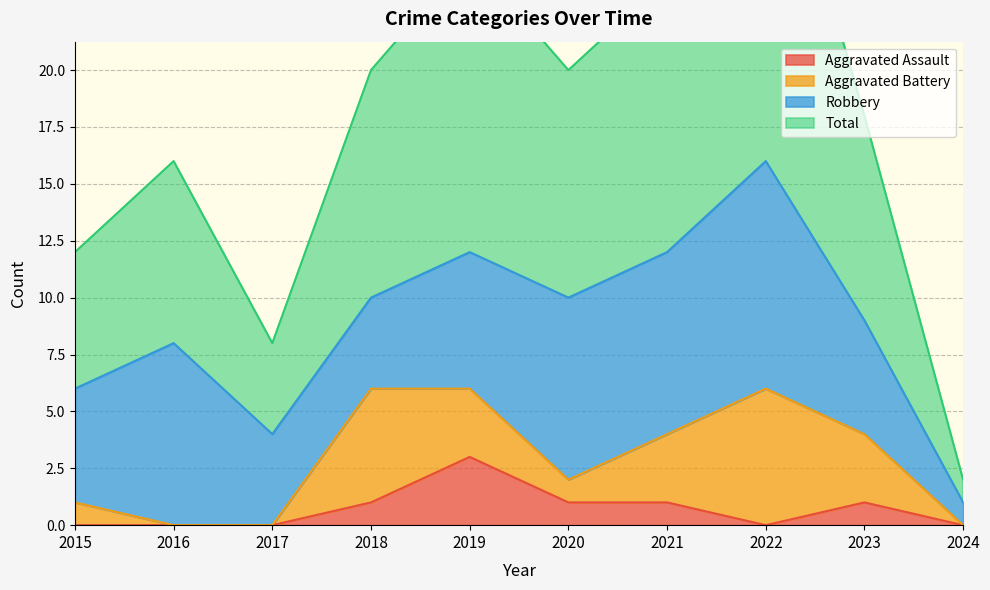

True or false: Aggravated Assault and Total intersect in this chart.

False